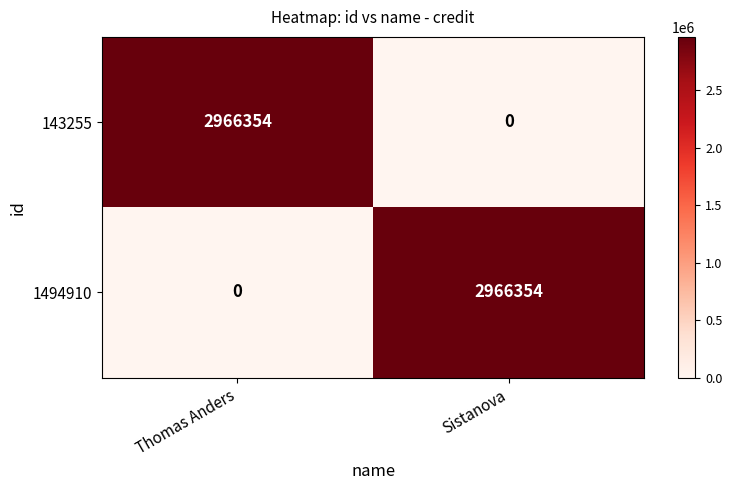

What is the spread (max minus min) of values at Sistanova?

2966354